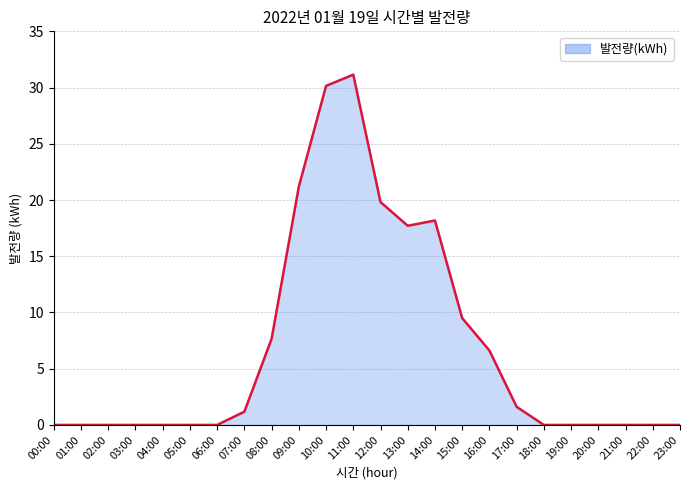

True or false: the data shows 18.2 at 14:00.

True